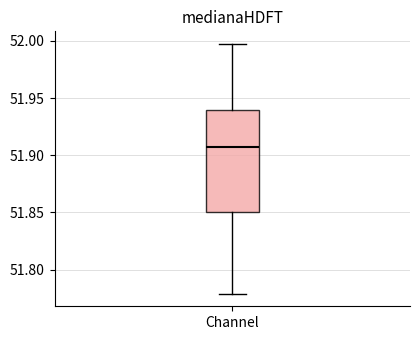

Read this box plot against the y-axis: the position of the median line, the range covered by the box, and the ends of both whiskers. The values are not printed on the chart, so give them approximately, as read against the axis.

median 51.905, box 51.850 to 51.940, whiskers 51.780 to 52.000